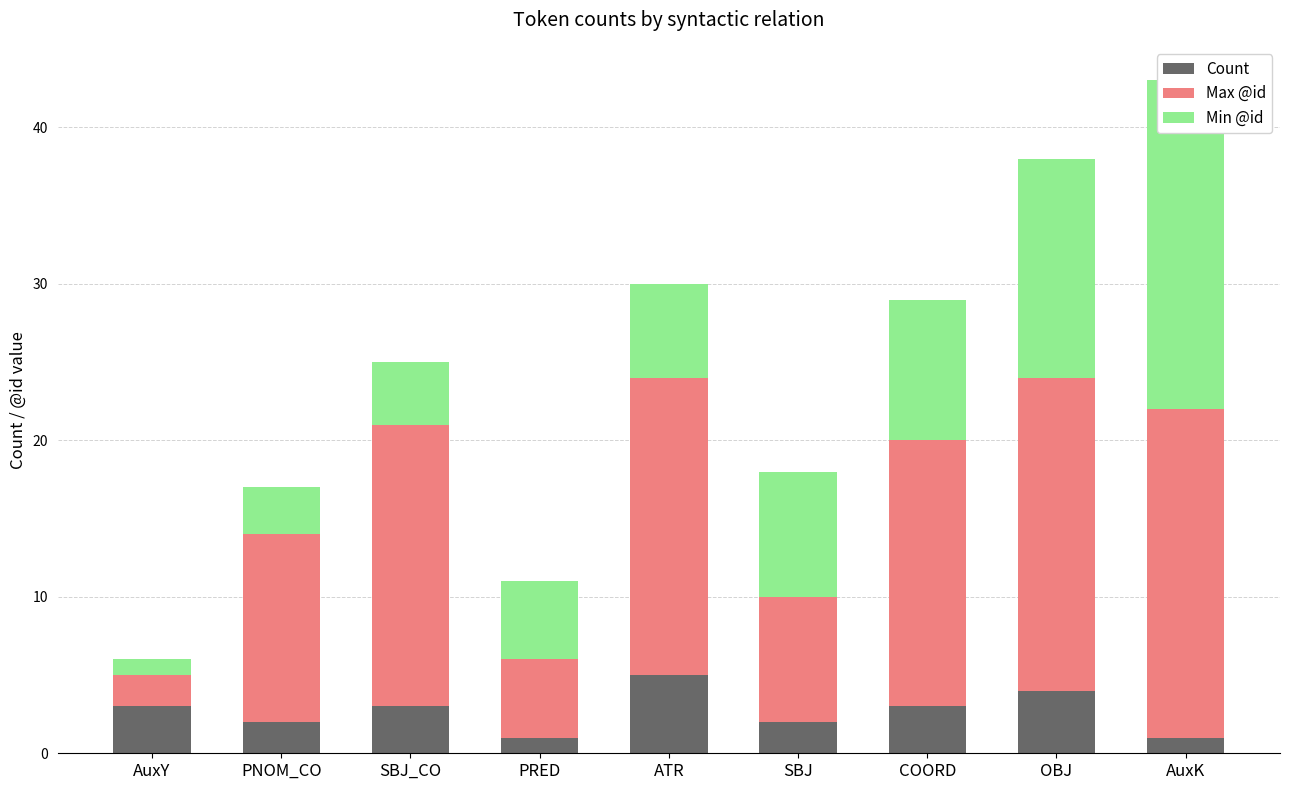

At which category is the sum across all series the highest?

AuxK